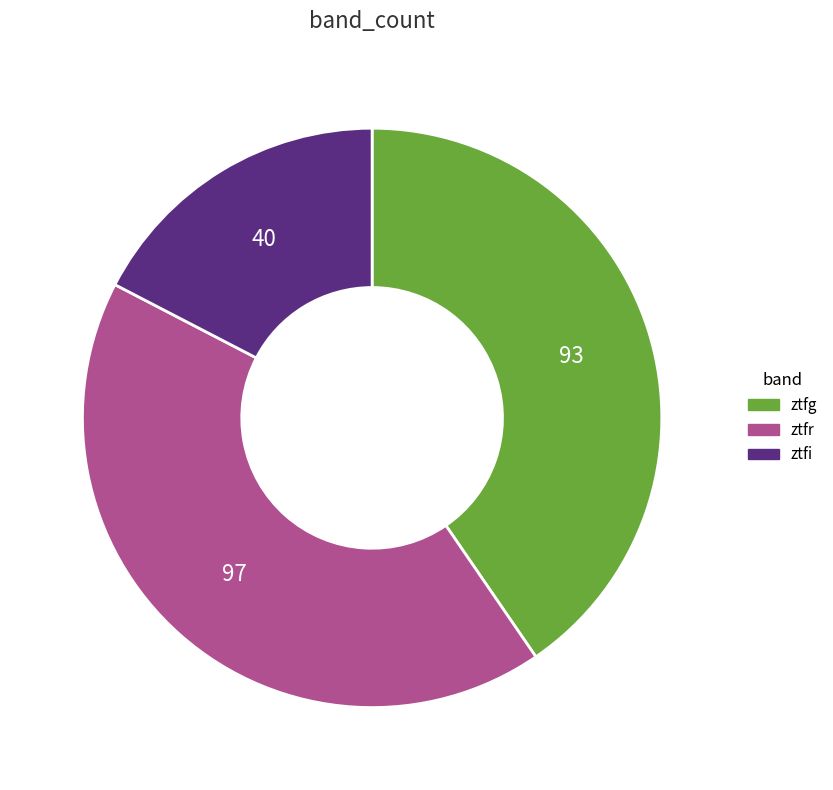

Is the sum of ztfg and ztfr greater than half?

Yes